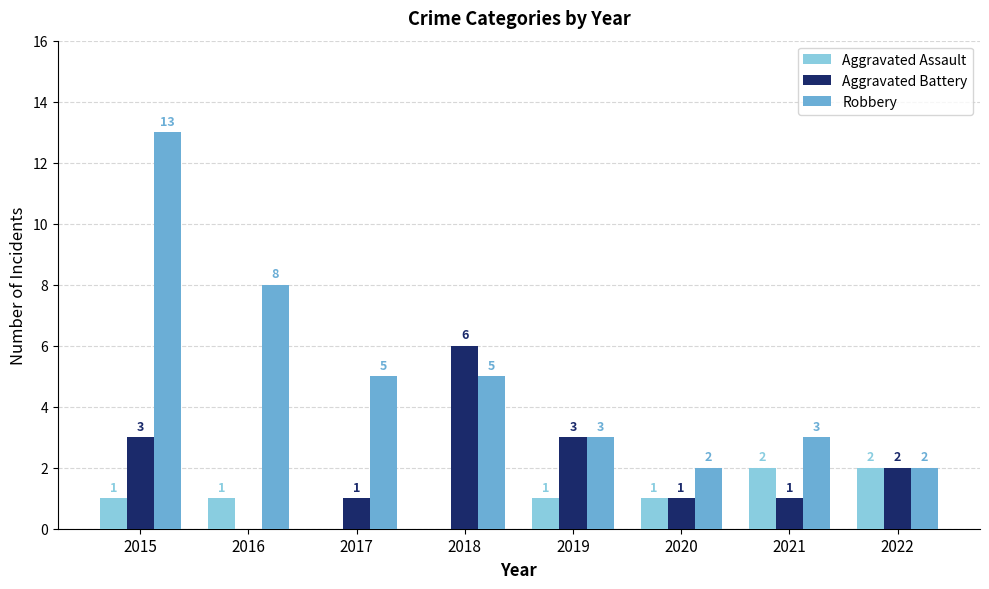

How many data points does each series have?

8